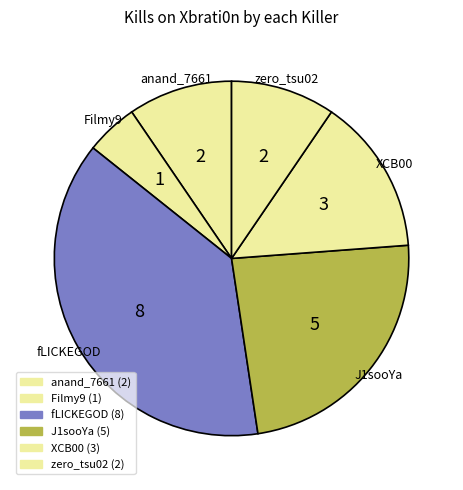

Does Filmy9 represent more than half of the total?

No